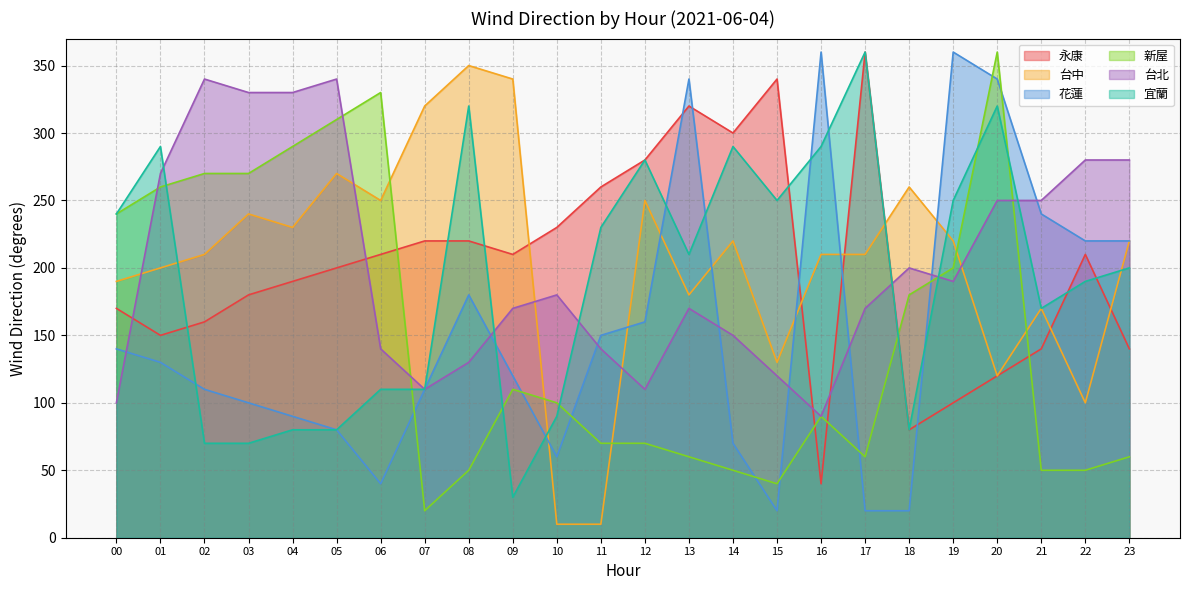

True or false: 花蓮 and 台中 intersect in this chart.

True